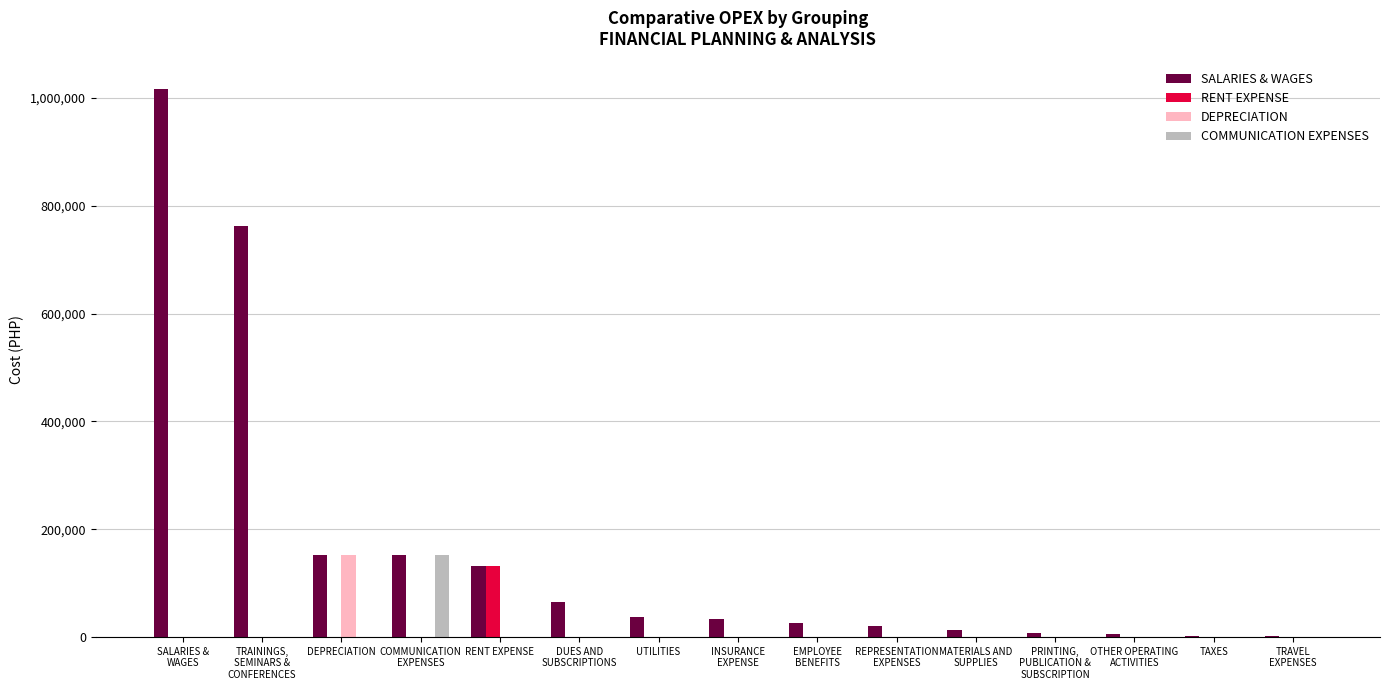

Is it true that COMMUNICATION EXPENSES equals -46074.9 at DEPRECIATION?

False